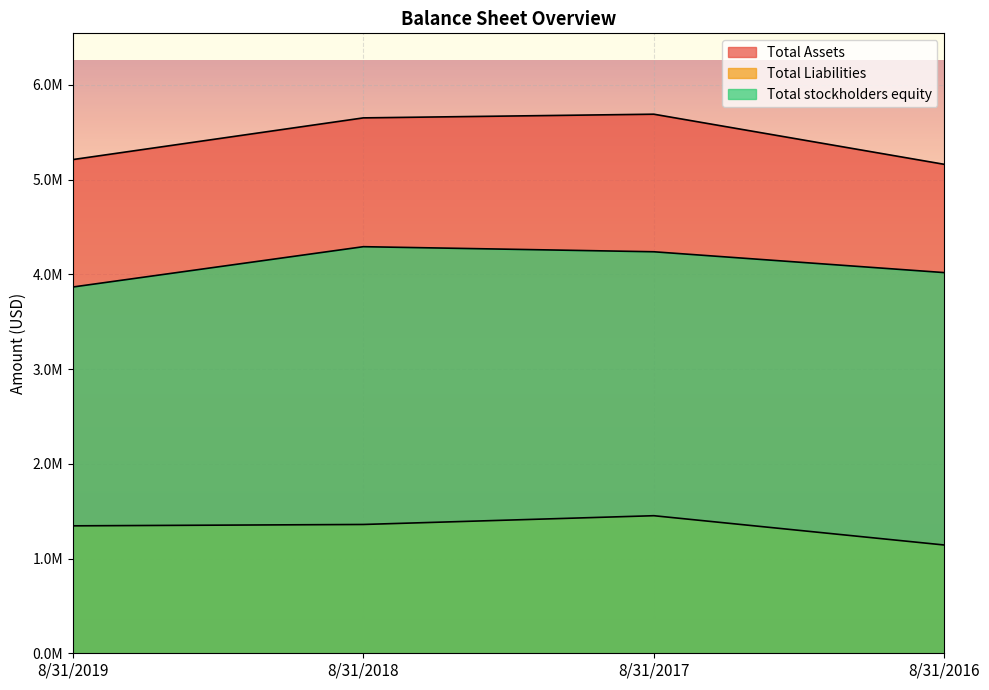

At which category is the sum across all series the highest?

8/31/2017